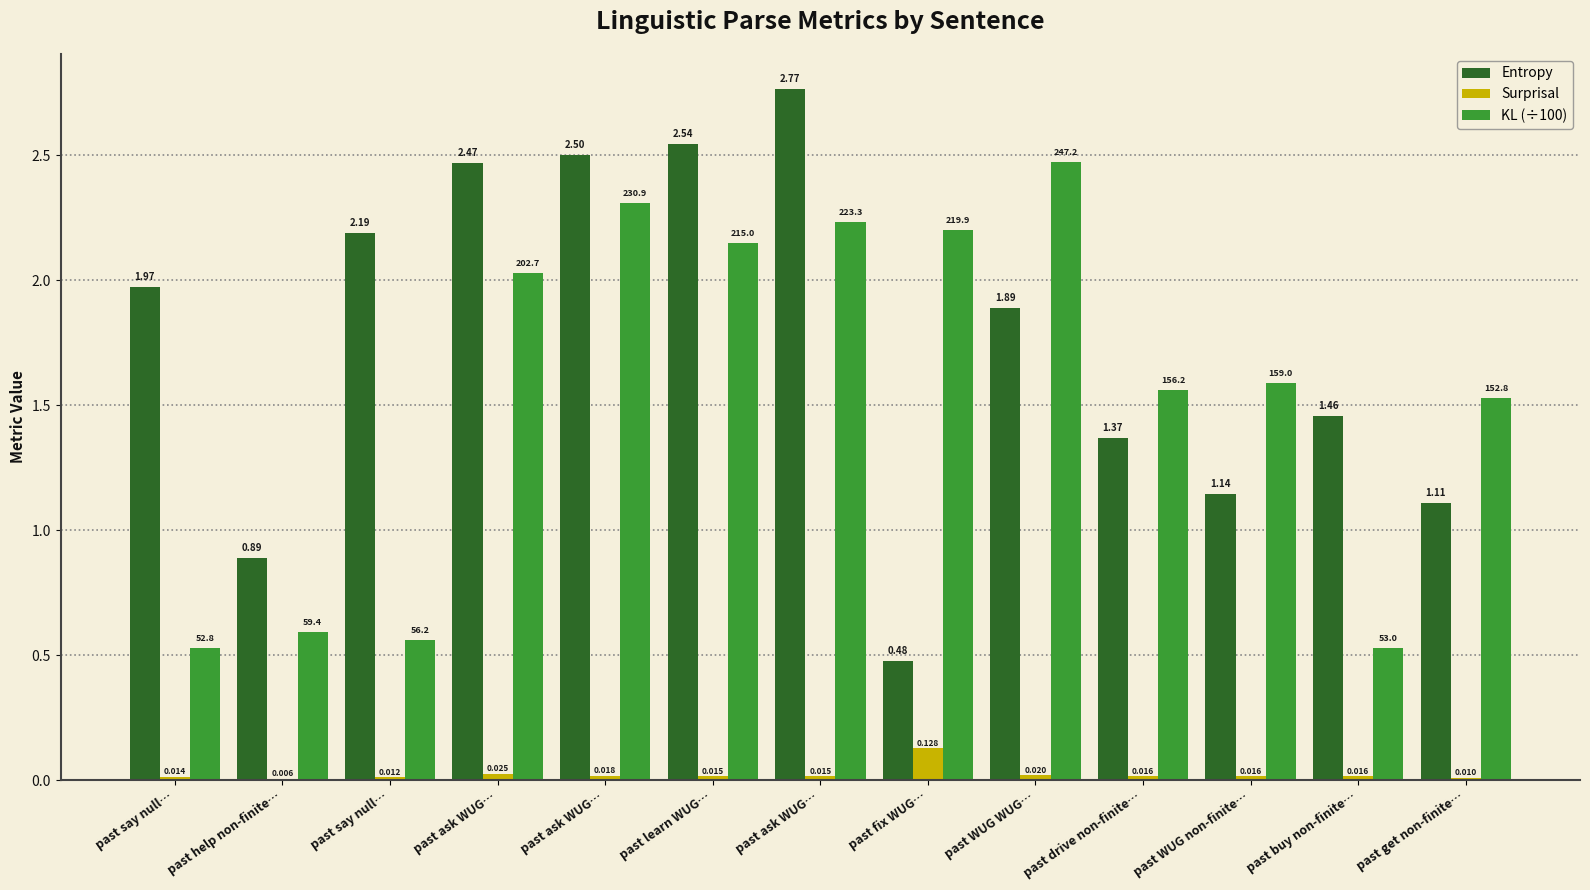

The value of Surprisal at past drive non-finite… is 0.0. True or false?

True